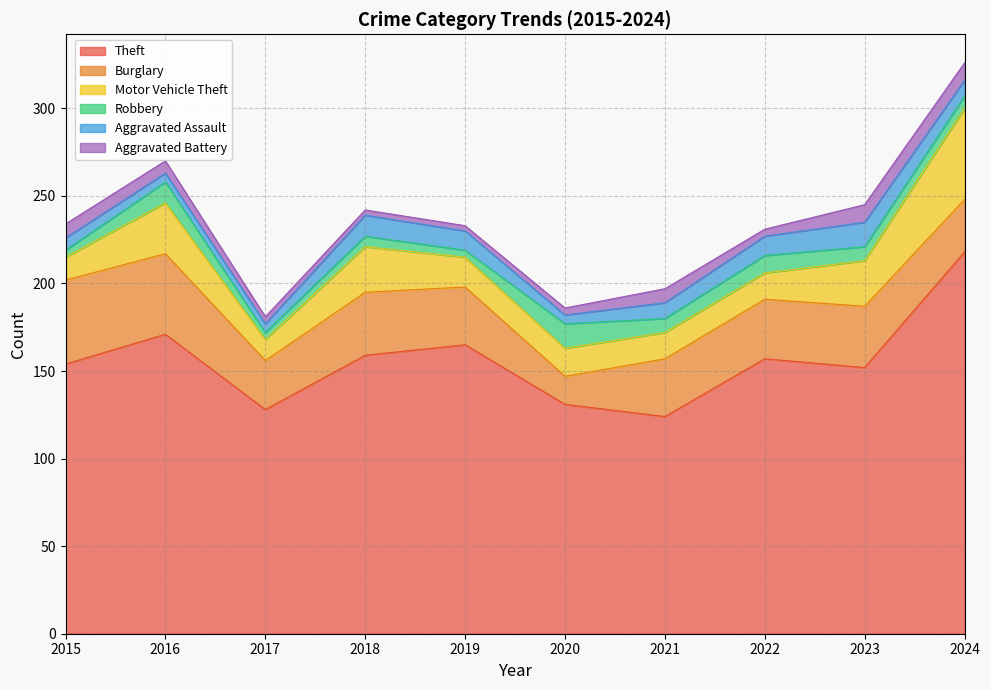

True or false: Burglary and Aggravated Battery intersect in this chart.

False